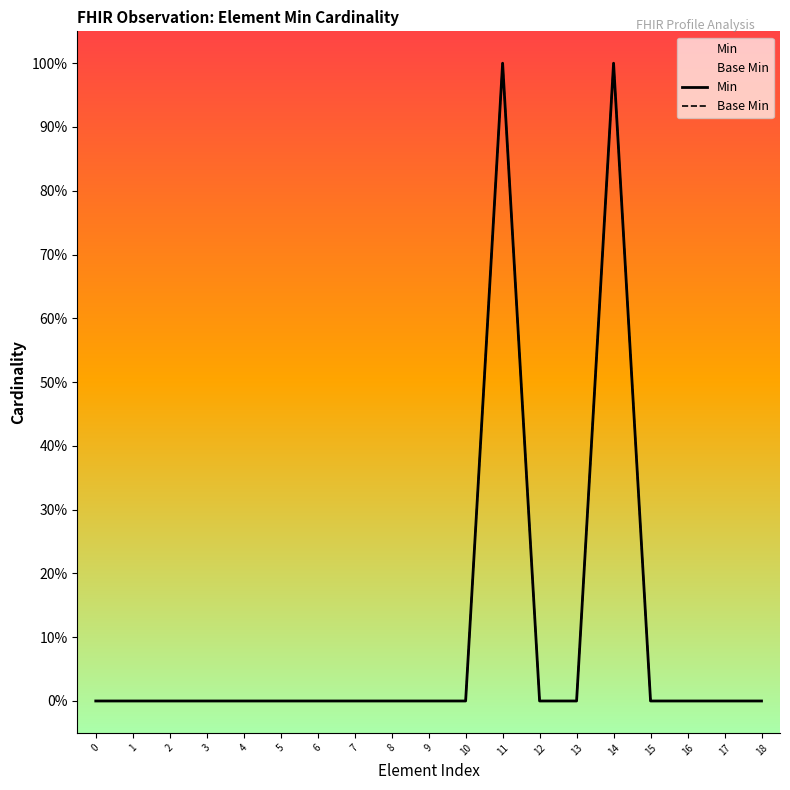

Is the value of Min at 16 greater than the value of Base Min at 14?

No